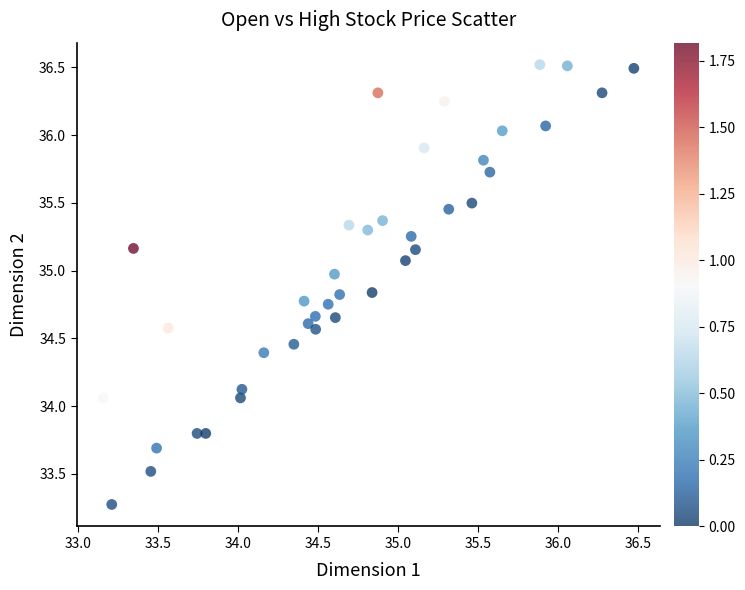

What is the range of Y values (max minus min)?

3.2